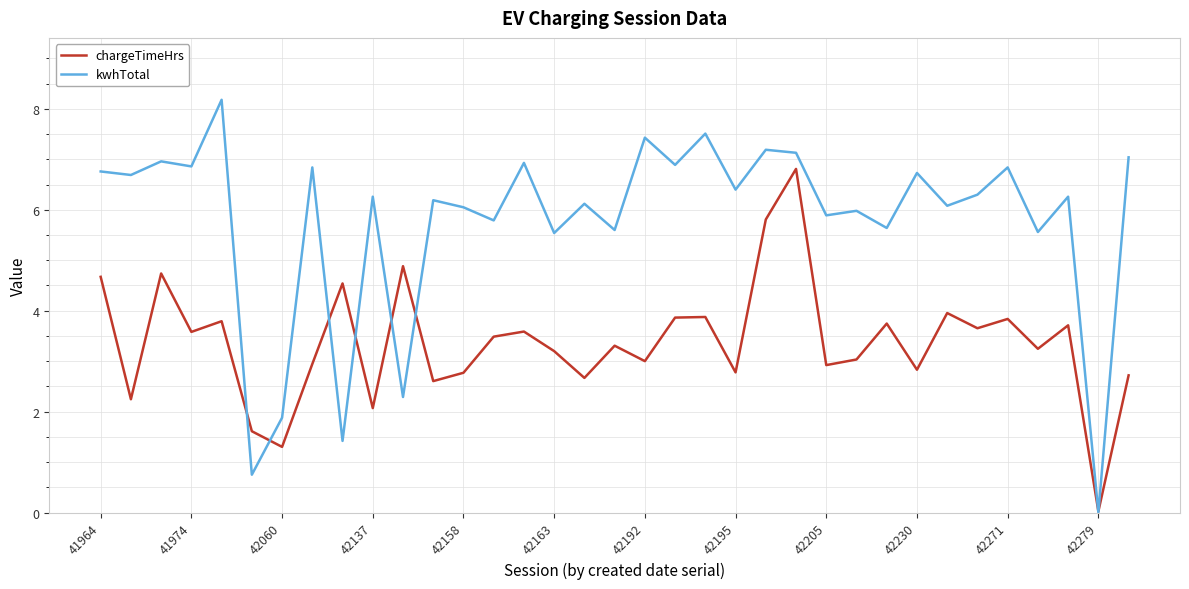

Which series has the largest total across all categories?

kwhTotal